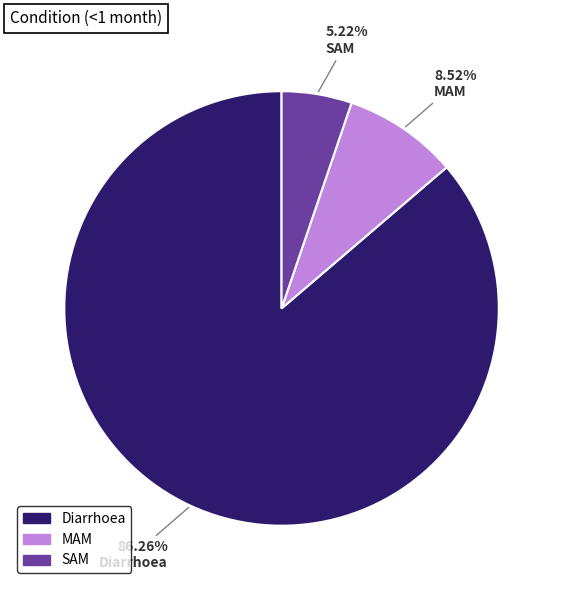

To the nearest percent, what is the combined percentage of Diarrhoea and SAM?

91%